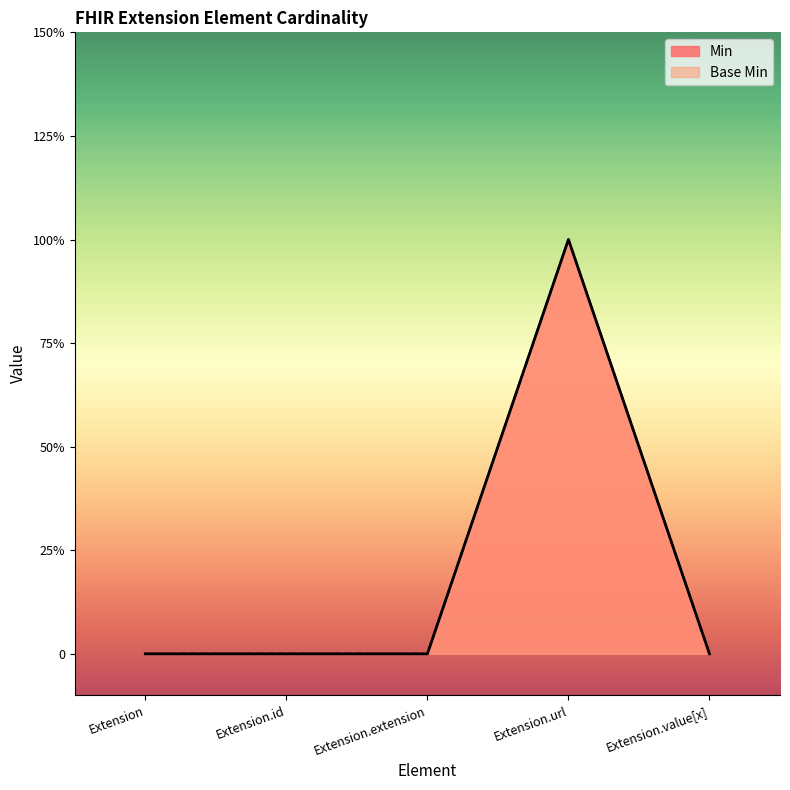

How many series are shown in this chart?

2